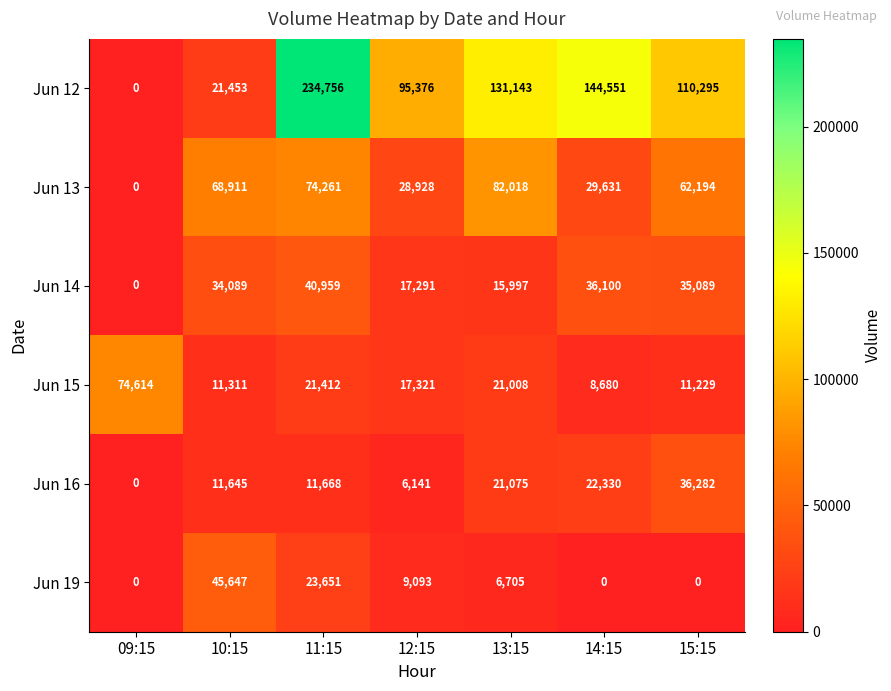

The value of Jun 19 at 10:15 is 75870. True or false?

False